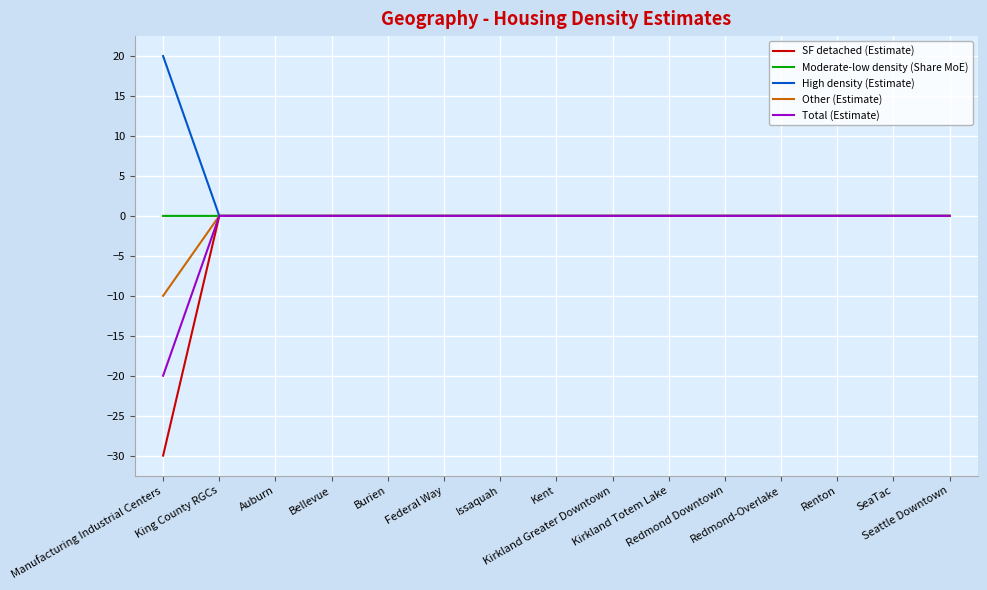

Rank the series by their average value, from lowest to highest.

SF detached (Estimate), Total (Estimate), Other (Estimate), Moderate-low density (Share MoE), High density (Estimate)